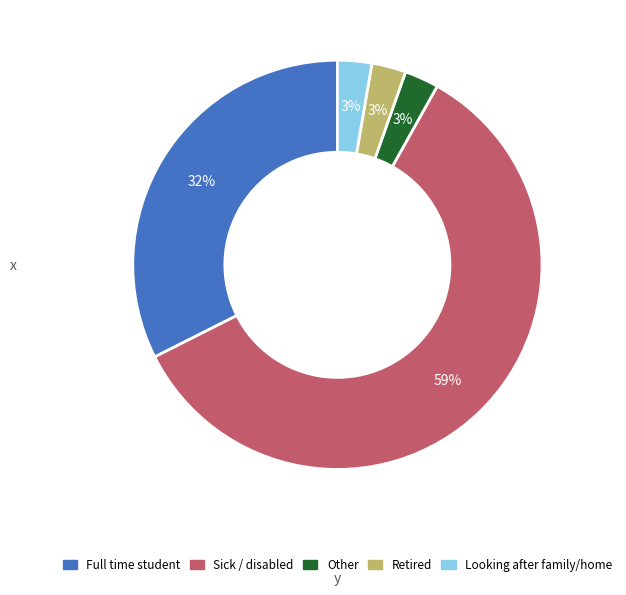

What percentage is the Other slice, to the nearest percent?

3%